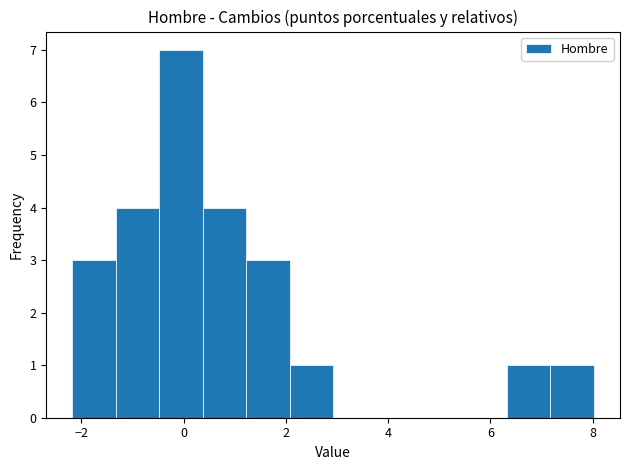

Which range on the x-axis has the tallest bar?

-0.4 to 0.4